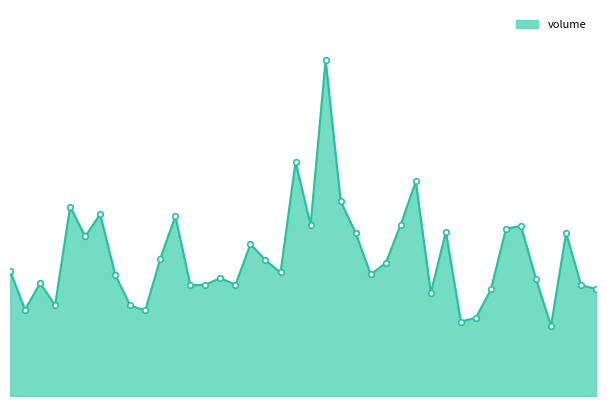

How many interior local valleys (lower than both neighbors) does the data have?

12